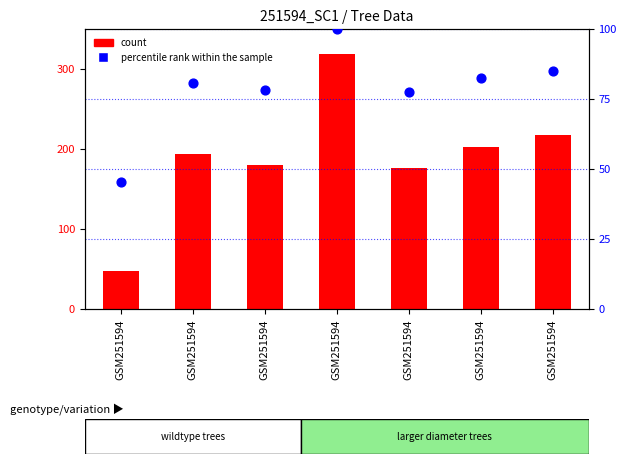

What is the total value across all series at GSM251594?

92.8